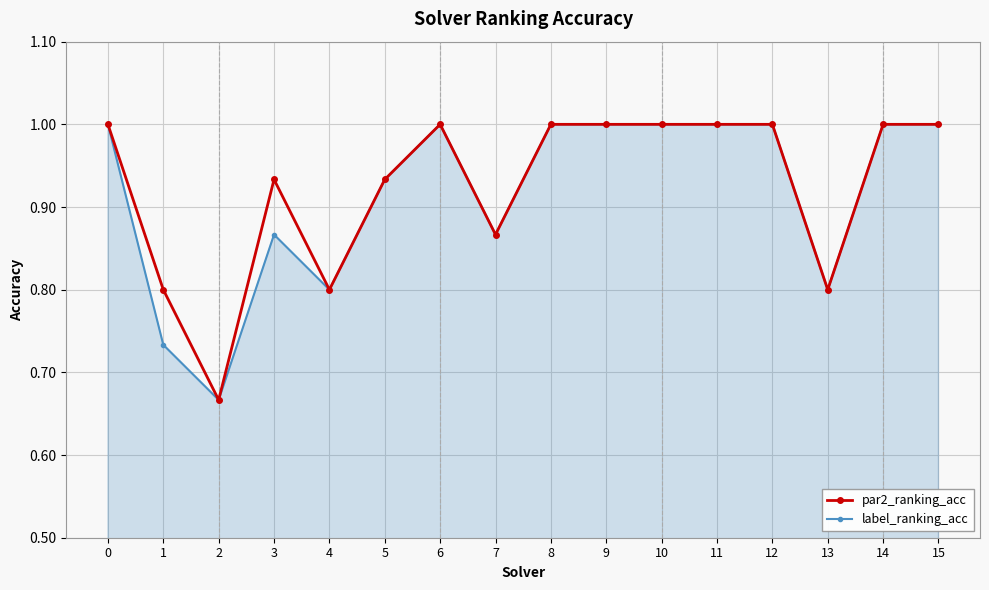

What is the sum of all par2_ranking_acc values?

14.8